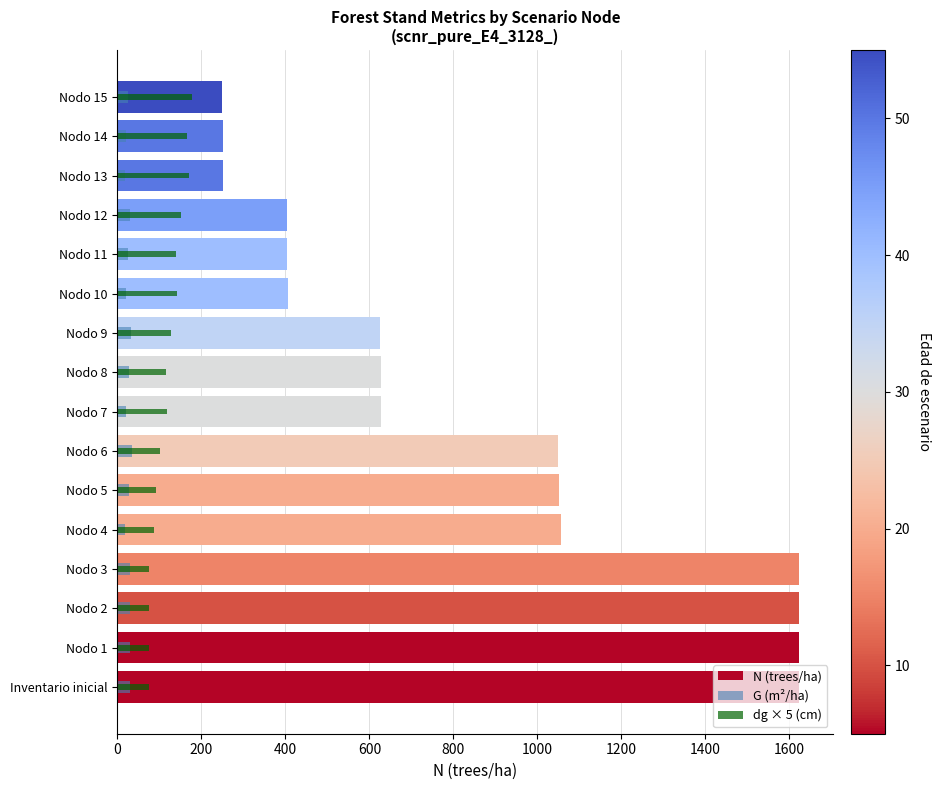

Which series has the largest total across all categories?

N (trees/ha)